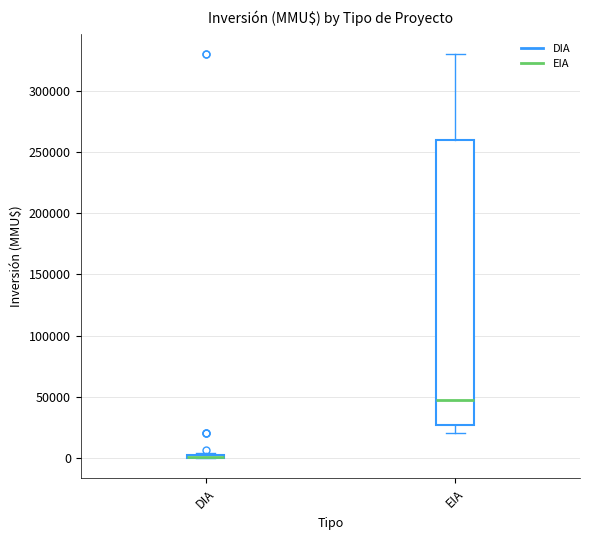

Where is the upper edge of the box for EIA on the y-axis? The values are not printed on the chart, so give them approximately, as read against the axis.

260000